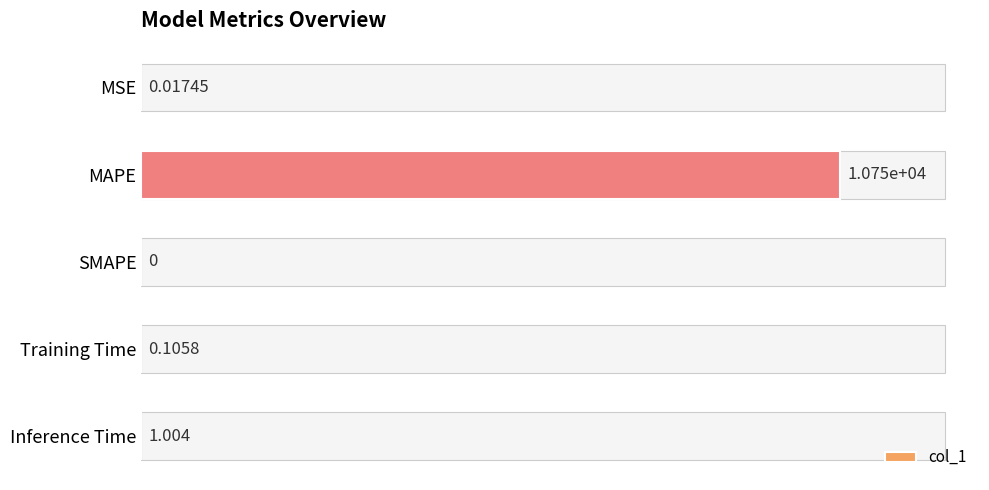

Between MSE and Training Time, which is larger?

Training Time